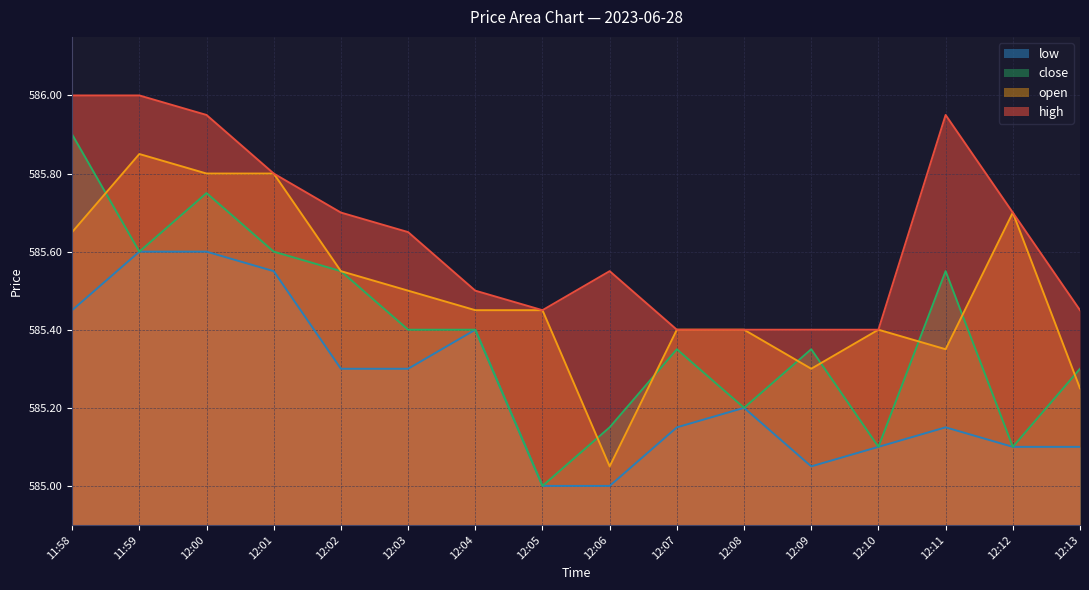

What is the difference between the open values at 12:13 and 12:11?

0.1